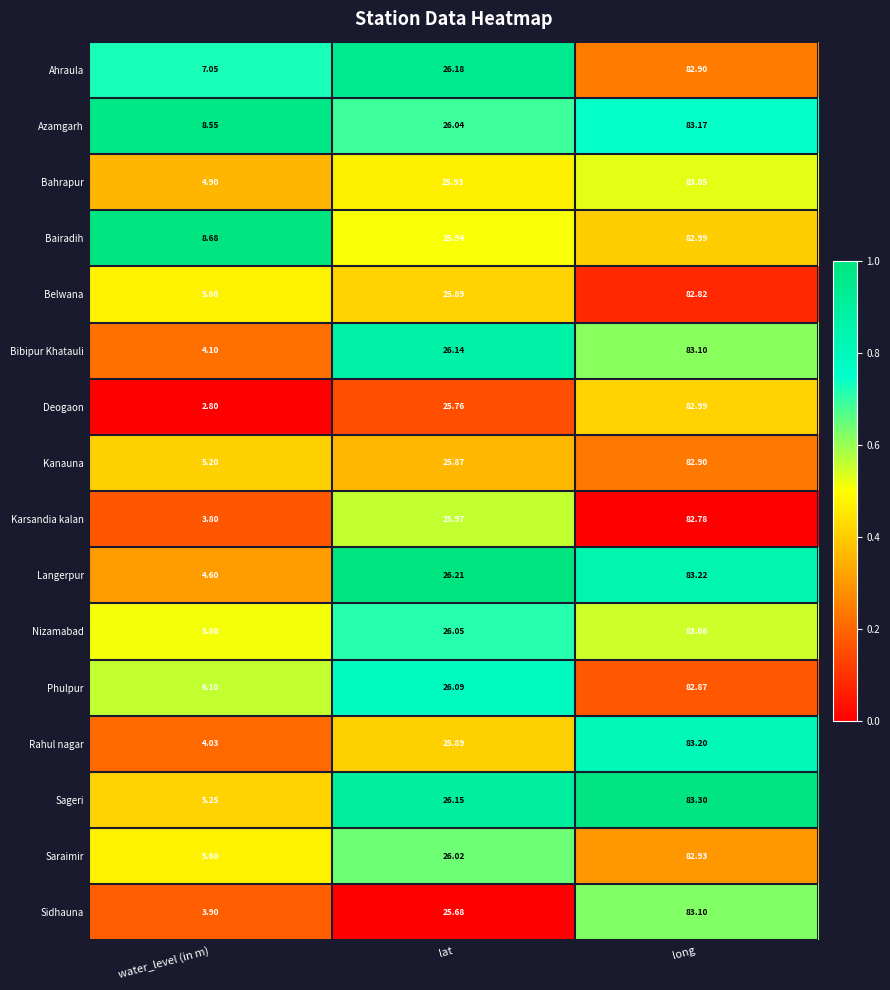

Which series has the largest total across all categories?

Azamgarh